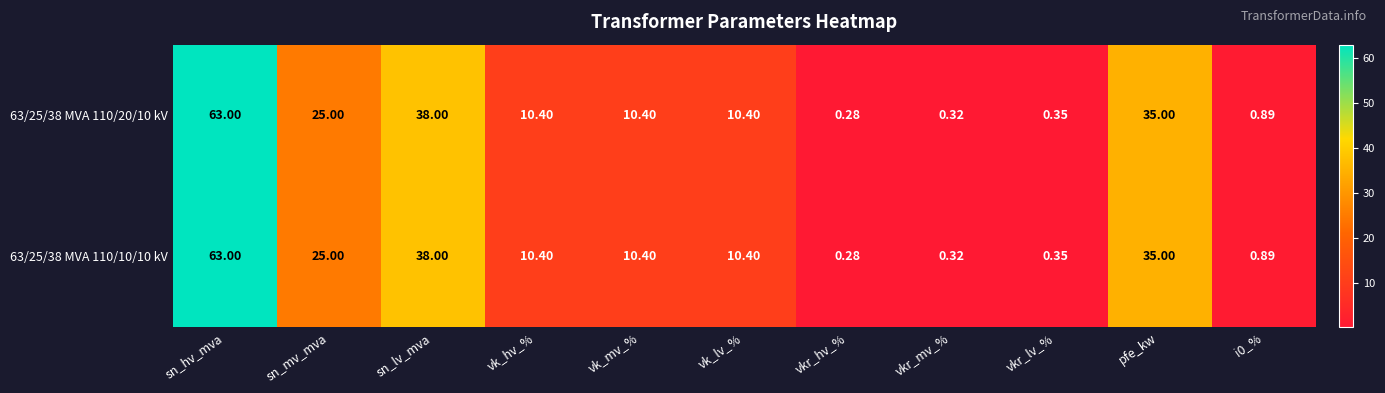

Where is 63/25/38 MVA 110/20/10 kV nearest to the value 31?

pfe_kw